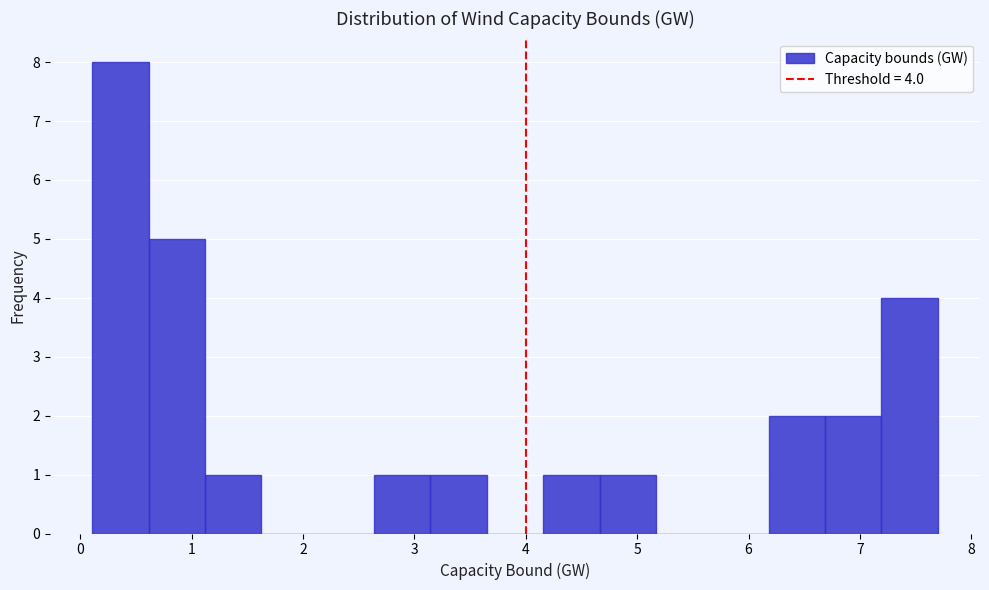

Which range on the x-axis has the tallest bar?

0.1 to 0.6